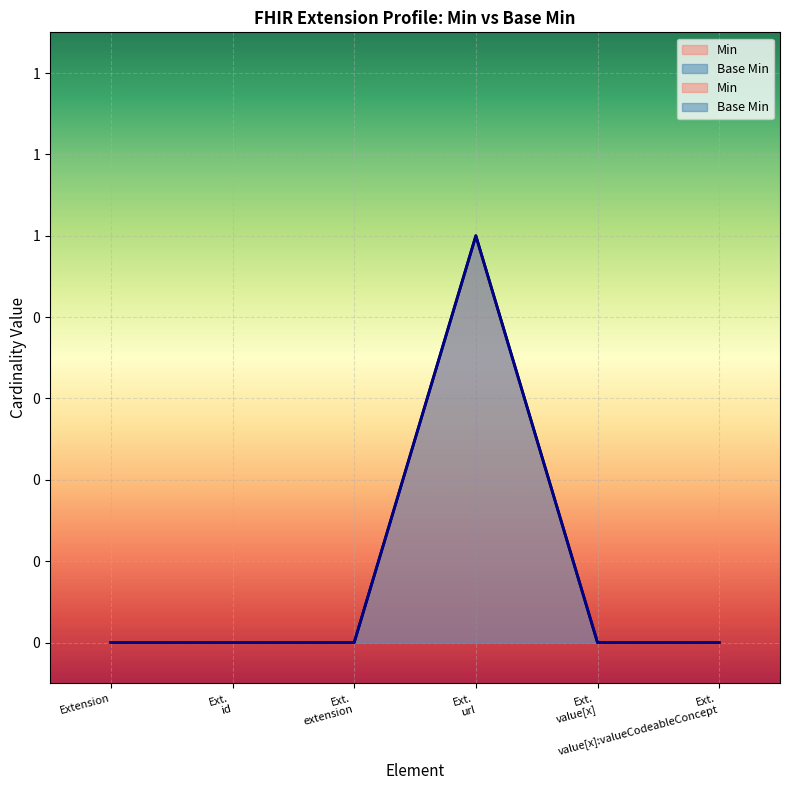

What are all the series names shown in the legend?

Min, Base Min